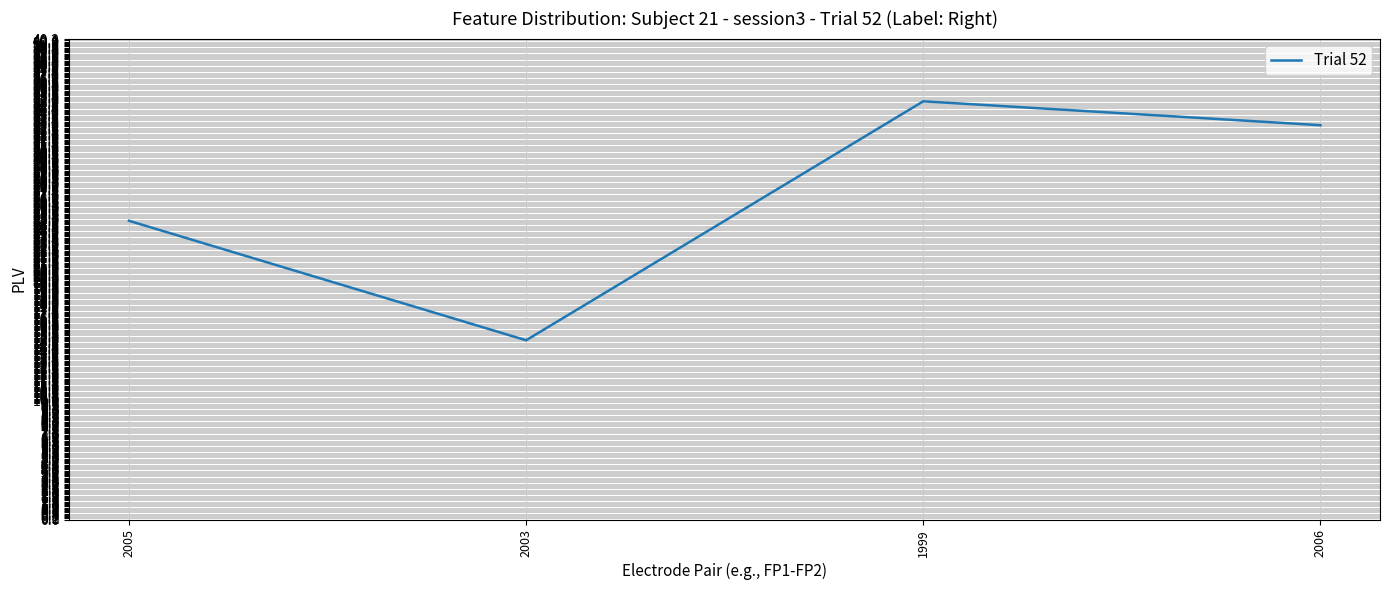

What position from the left is 2006?

4